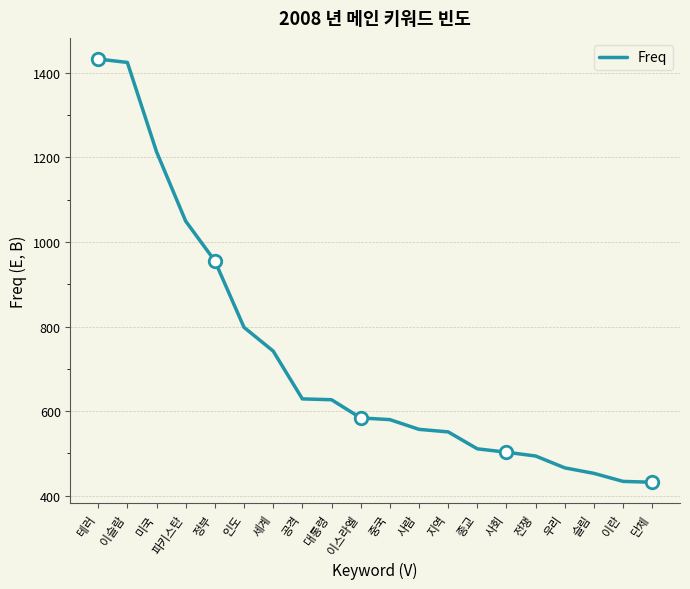

What is the difference between the maximum and minimum values?

1000